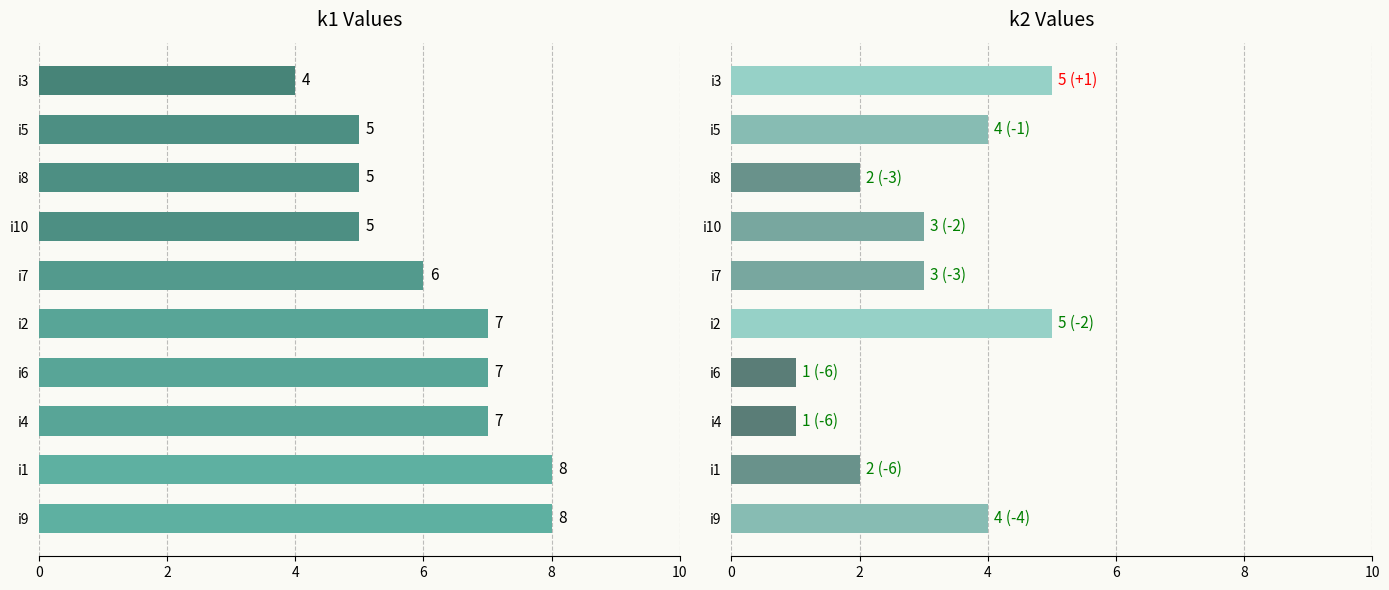

What value does the k1 series have at i1?

8